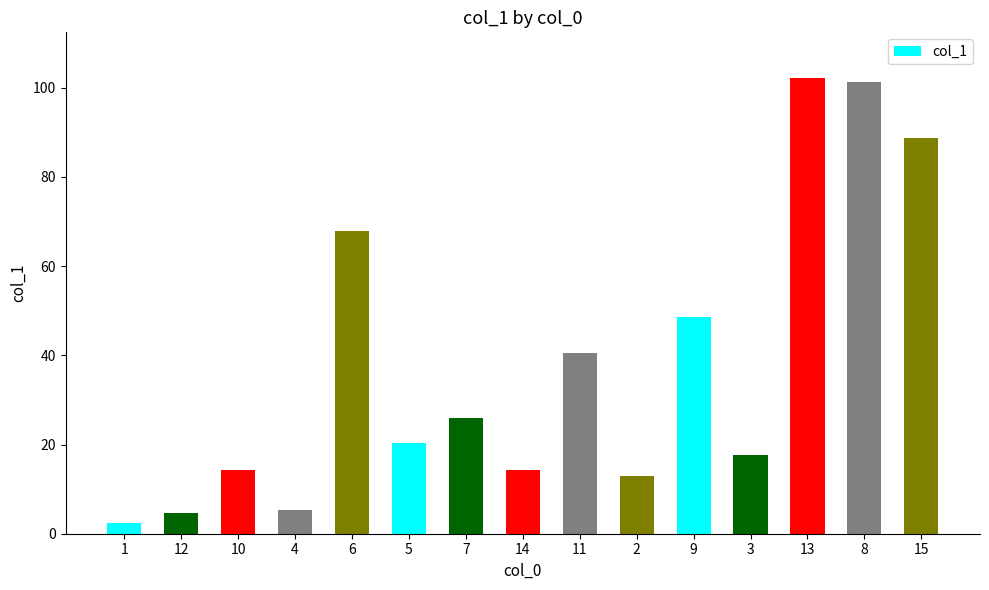

How many data points are less than 20?

7